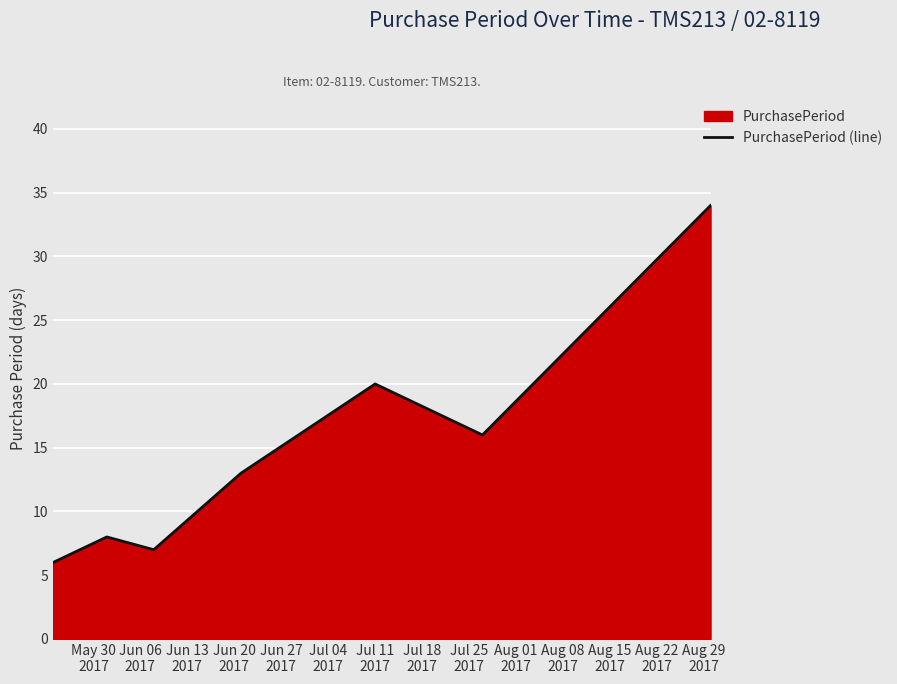

What is the greatest value displayed?

34